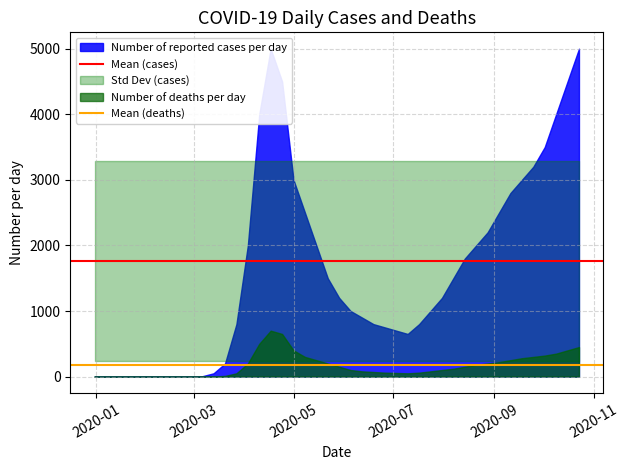

What is the total value across all series at 2020-01?

1946.1